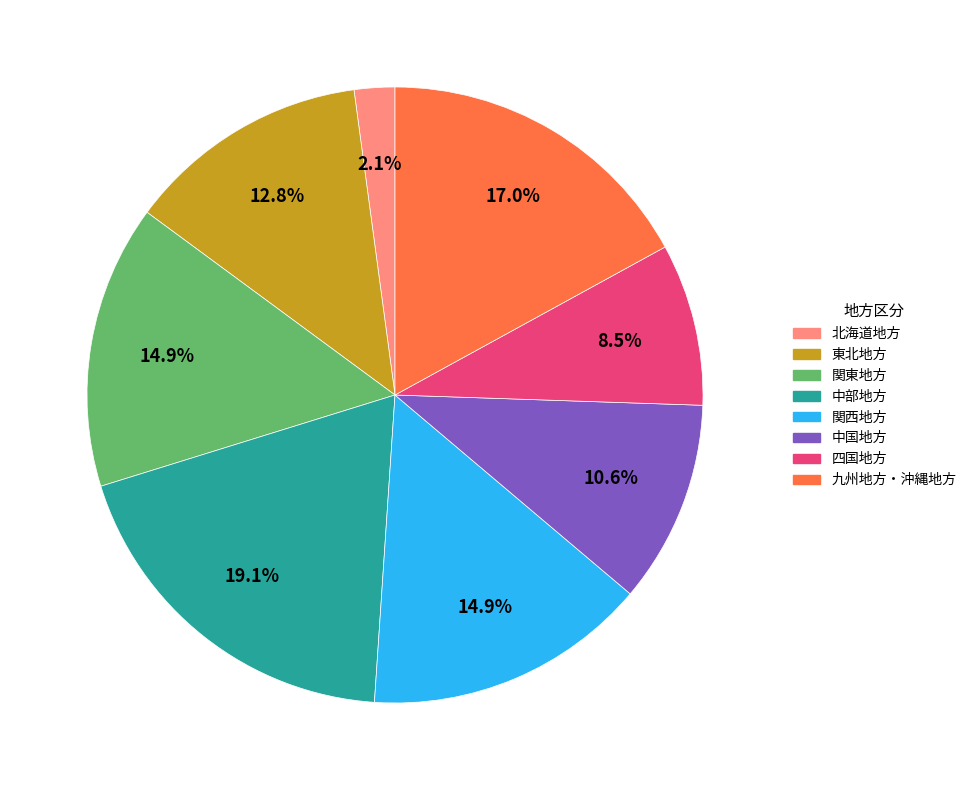

Is 九州地方・沖縄地方 the majority of the pie?

No